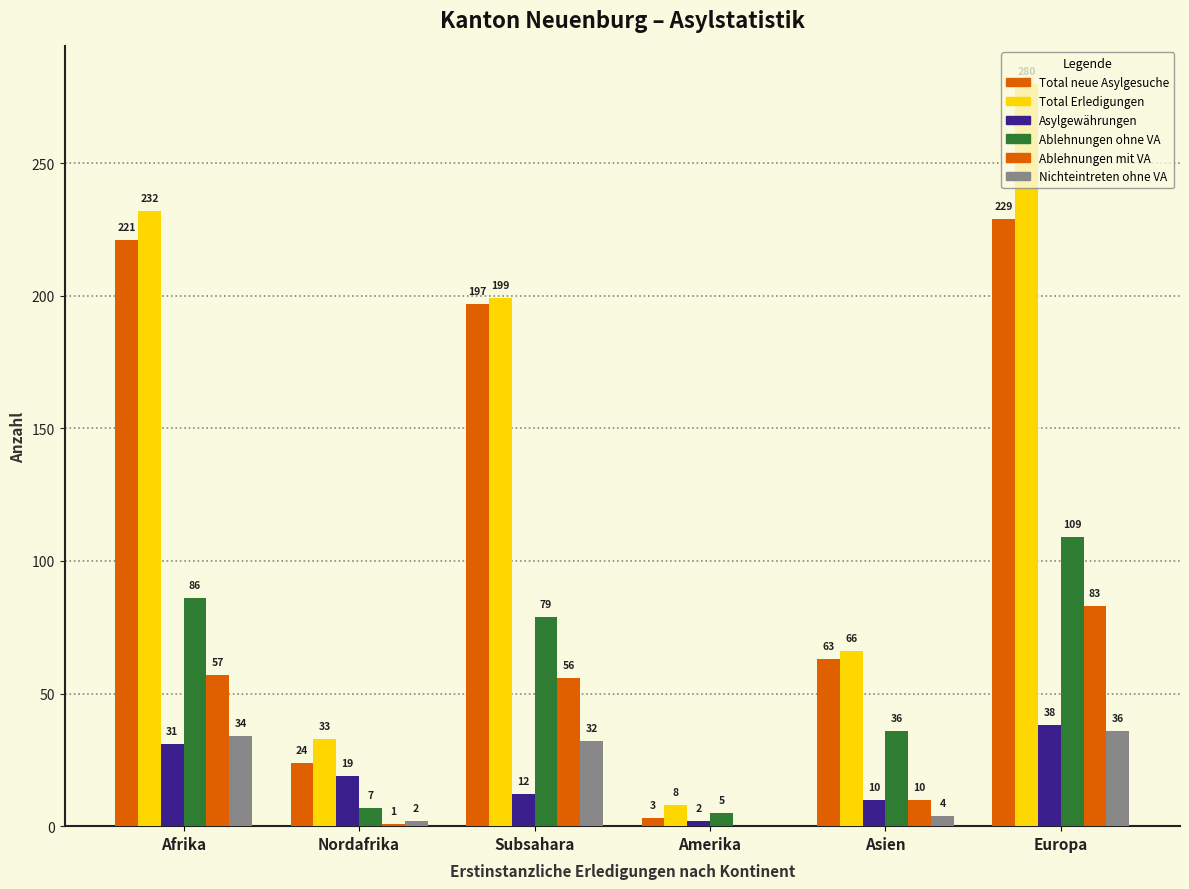

Reading right to left, transcribe all the data shown in this chart.

Total neue Asylgesuche: Europa=229	Asien=63	Amerika=3	Subsahara=197	Nordafrika=24	Afrika=221
Total Erledigungen: Europa=280	Asien=66	Amerika=8	Subsahara=199	Nordafrika=33	Afrika=232
Asylgewährungen: Europa=38	Asien=10	Amerika=2	Subsahara=12	Nordafrika=19	Afrika=31
Ablehnungen ohne VA: Europa=109	Asien=36	Amerika=5	Subsahara=79	Nordafrika=7	Afrika=86
Ablehnungen mit VA: Europa=83	Asien=10	Amerika=0	Subsahara=56	Nordafrika=1	Afrika=57
Nichteintreten ohne VA: Europa=36	Asien=4	Amerika=0	Subsahara=32	Nordafrika=2	Afrika=34